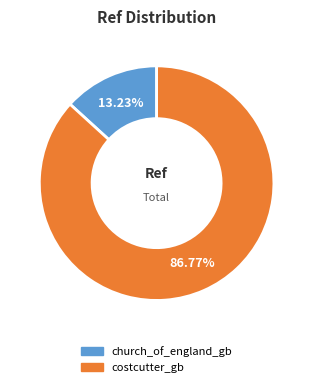

What percentage is NOT represented by costcutter_gb?

13.2%